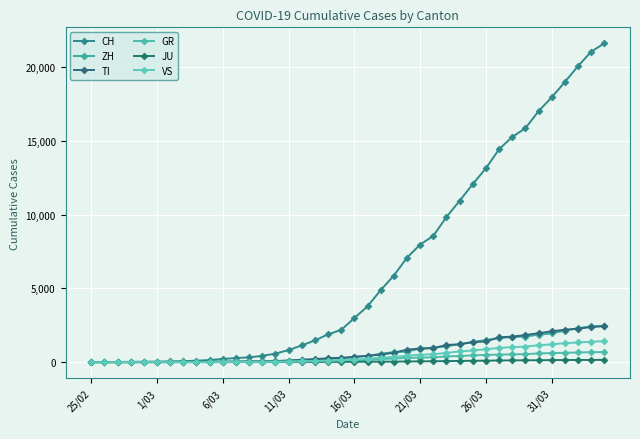

Does the chart have visible grid lines?

Yes